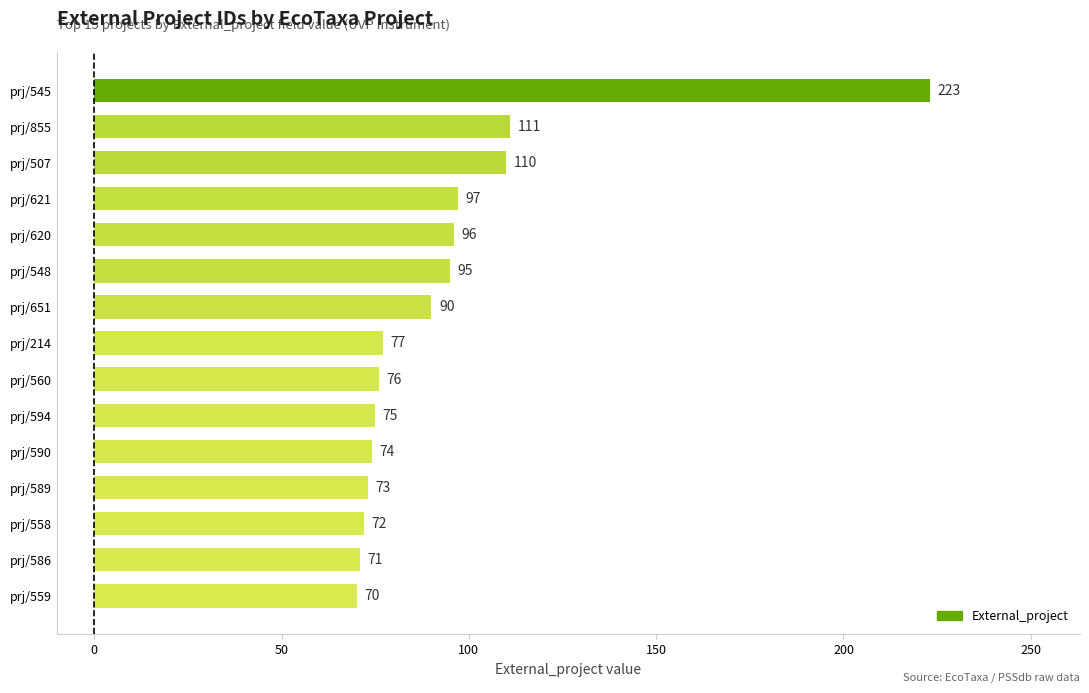

The value at prj/558 is 72. True or false?

True